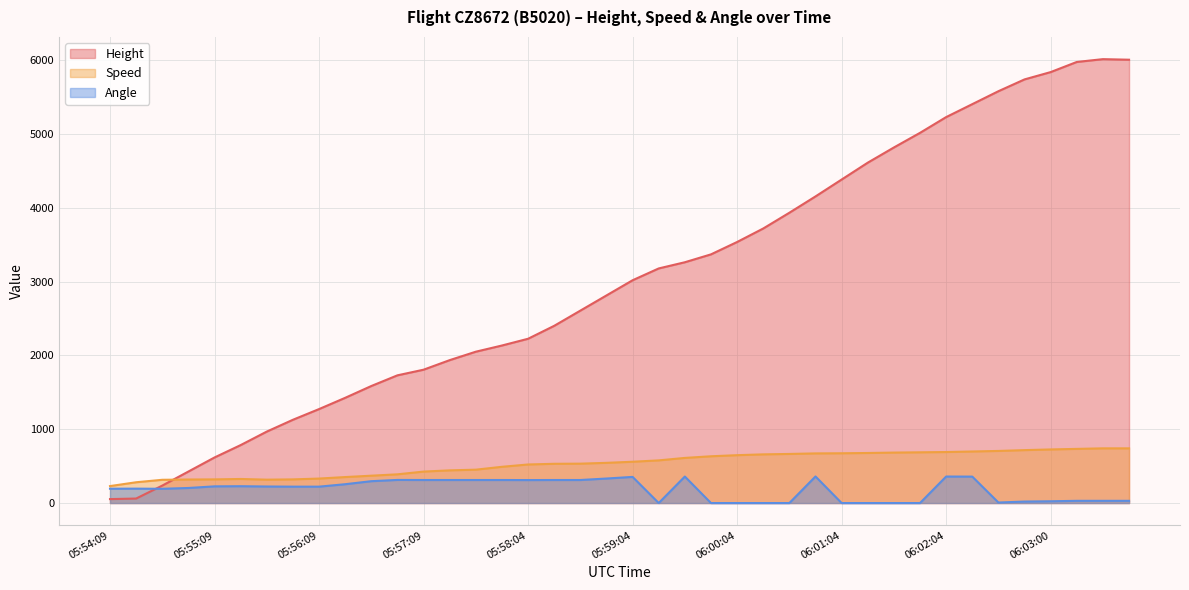

What is the approximate value of Speed at 06:02:34?

705.6